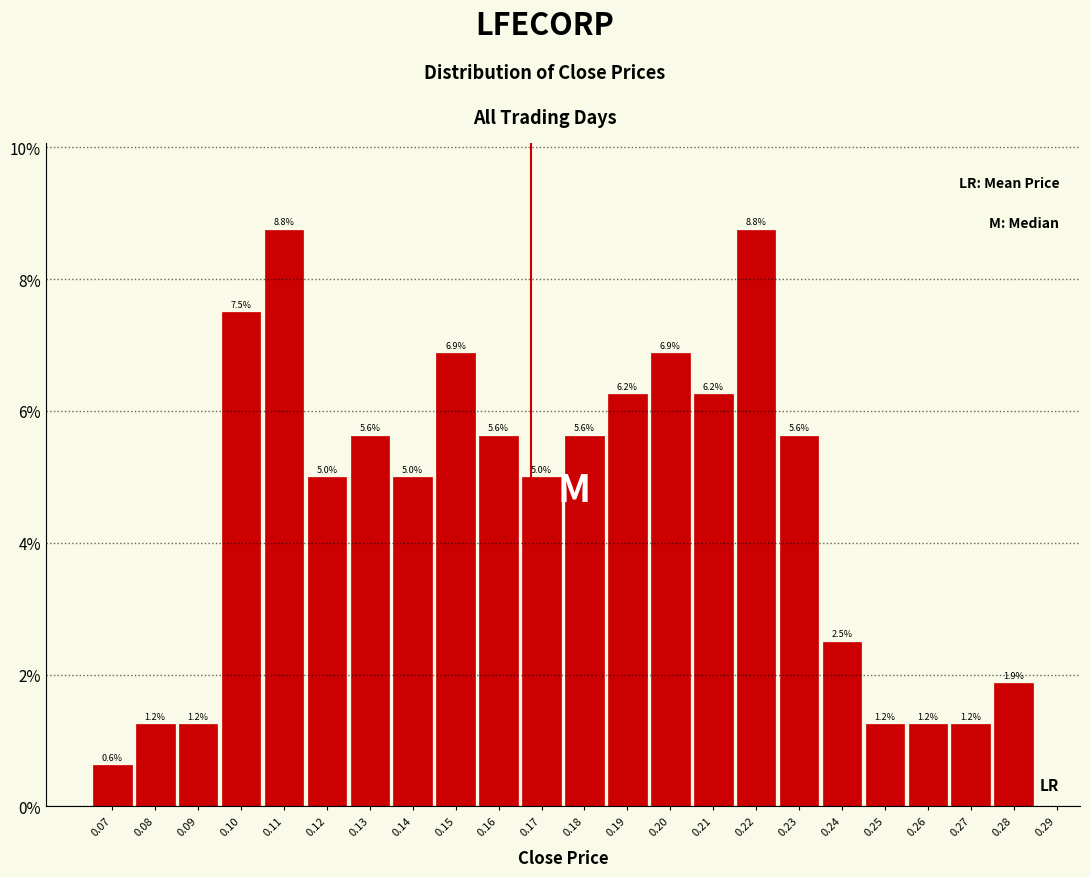

Reading left to right, transcribe this chart: for each bar, give the range it covers on the x-axis and its height.

0.065 to 0.075: 0.6
0.075 to 0.085: 1.2
0.085 to 0.095: 1.2
0.095 to 0.105: 7.5
0.105 to 0.115: 8.8
0.115 to 0.125: 5.0
0.125 to 0.135: 5.6
0.135 to 0.145: 5.0
0.145 to 0.155: 6.9
0.155 to 0.165: 5.6
0.165 to 0.175: 5.0
0.175 to 0.185: 5.6
0.185 to 0.195: 6.2
0.195 to 0.205: 6.9
0.205 to 0.215: 6.2
0.215 to 0.225: 8.8
0.225 to 0.235: 5.6
0.235 to 0.245: 2.5
0.245 to 0.255: 1.2
0.255 to 0.265: 1.2
0.265 to 0.275: 1.2
0.275 to 0.285: 1.9